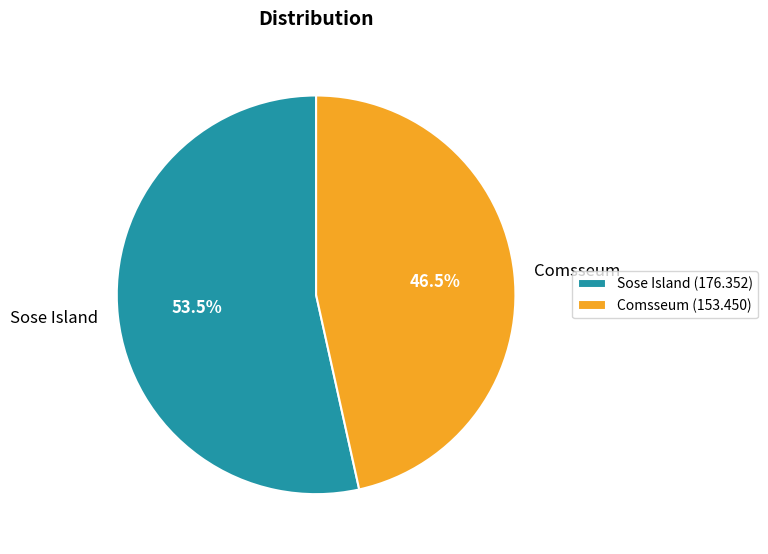

Is it true that Comsseum is 35% of the pie?

False